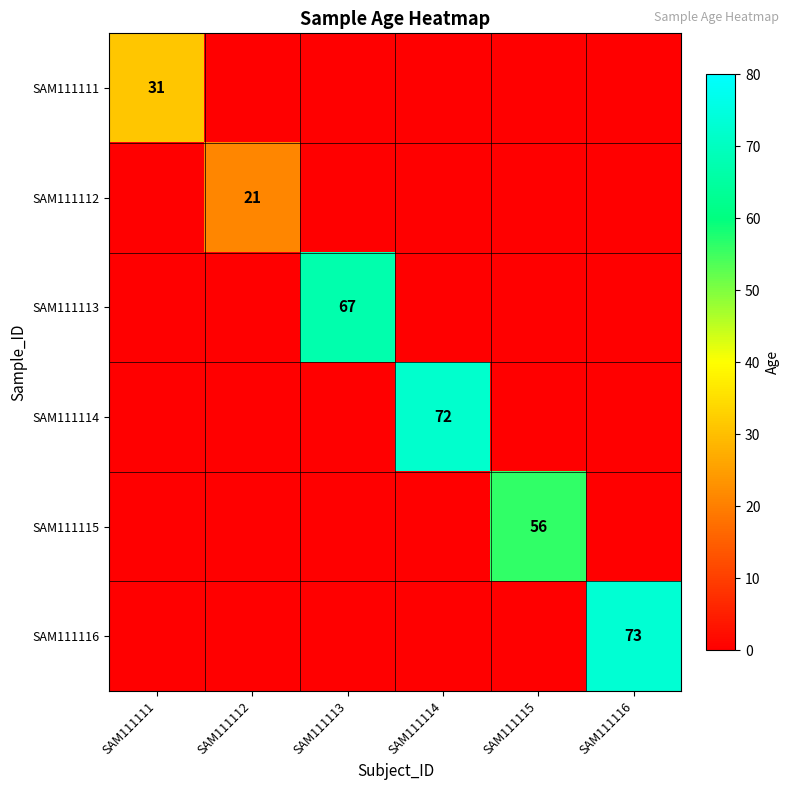

True or false: SAM111113 has a value of 67 at SAM111113.

True